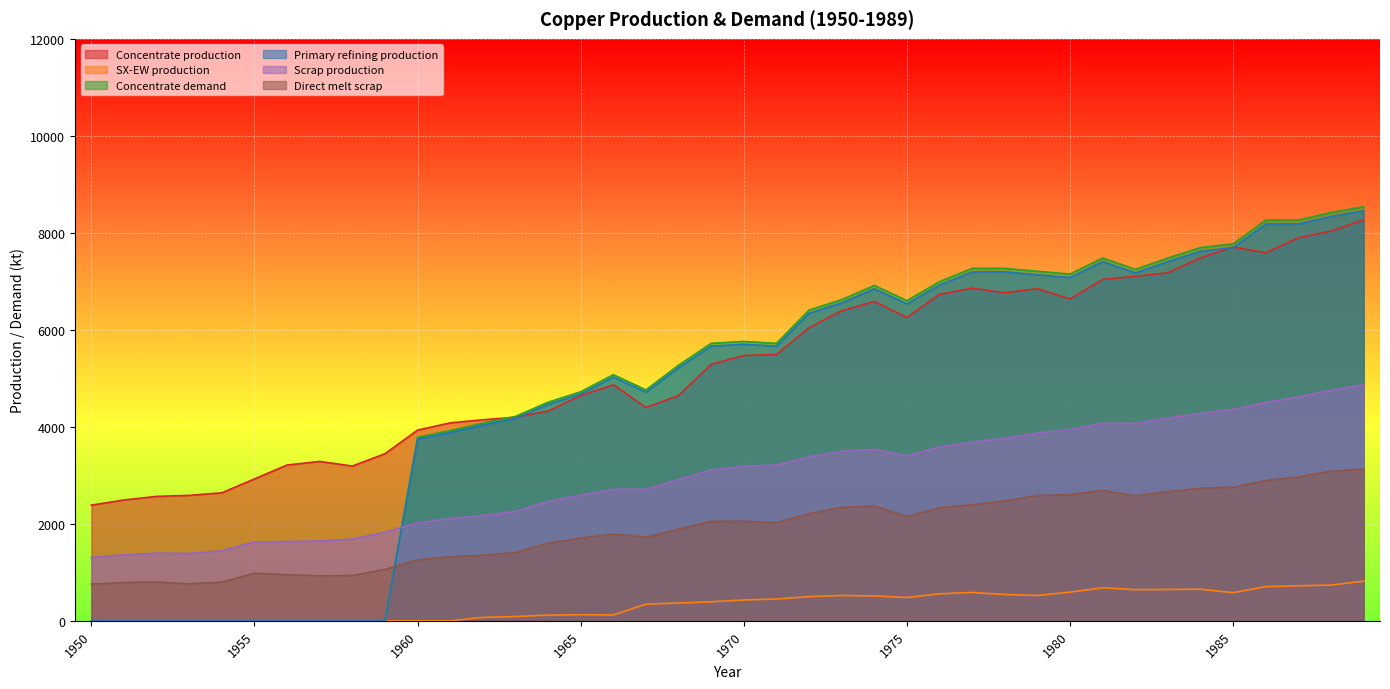

At which label does Concentrate demand reach its peak?

1989